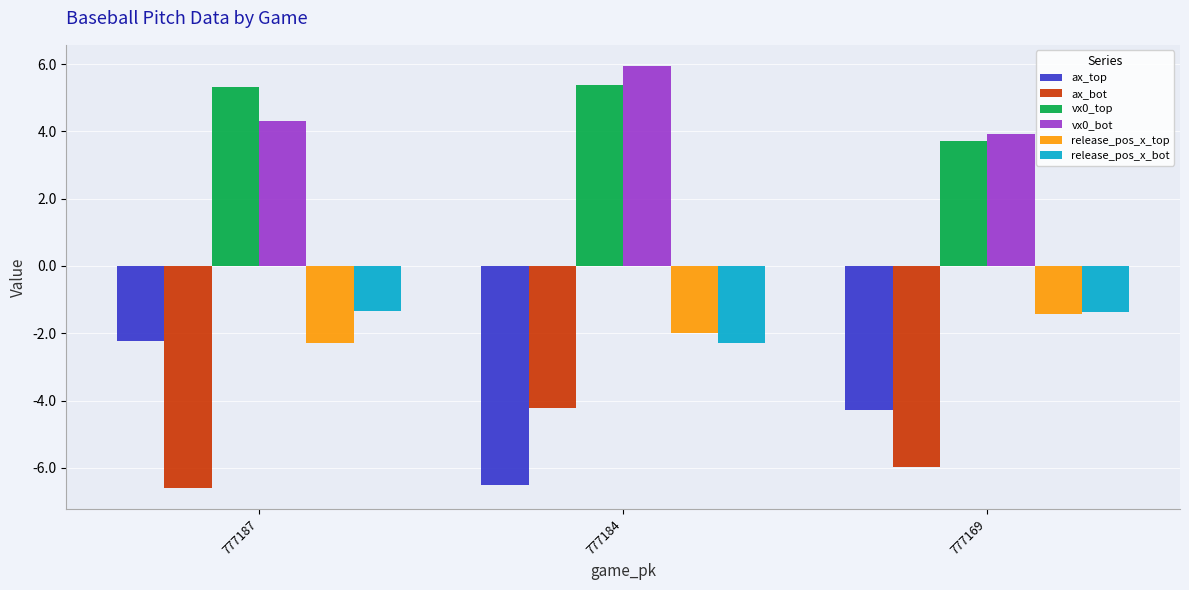

Is it true that vx0_bot equals 3.9 at 777169?

True